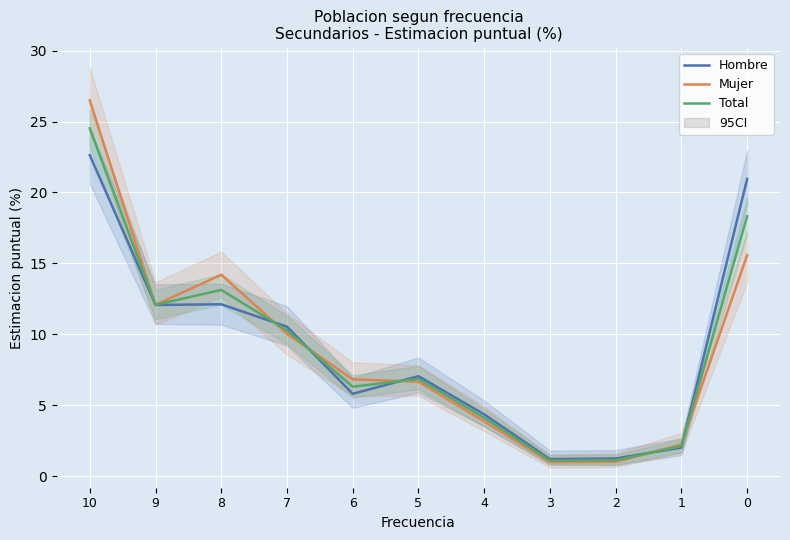

Count the number of data series in this chart.

3